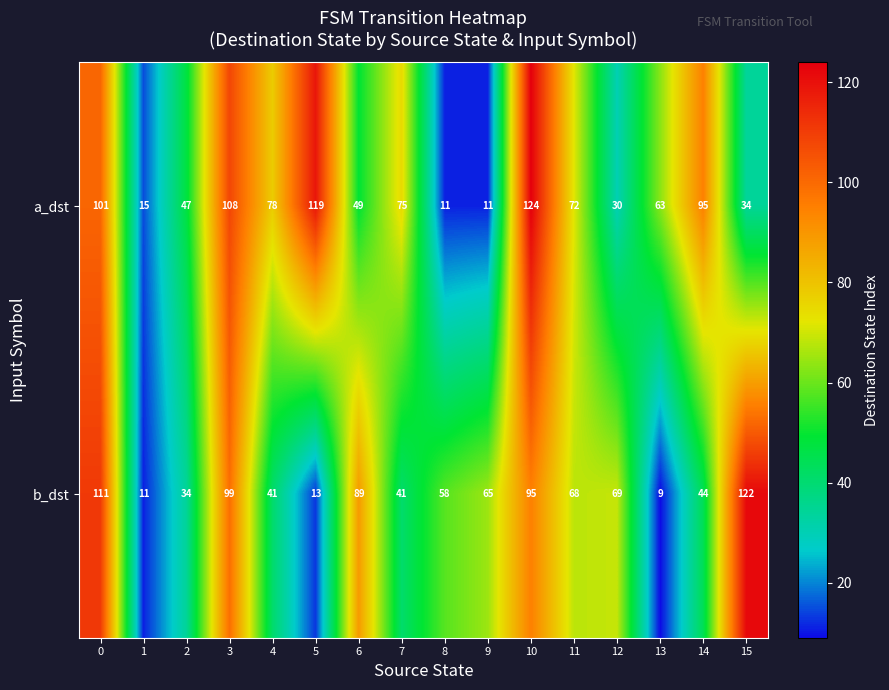

What is the difference between the highest and lowest values at 5?

106